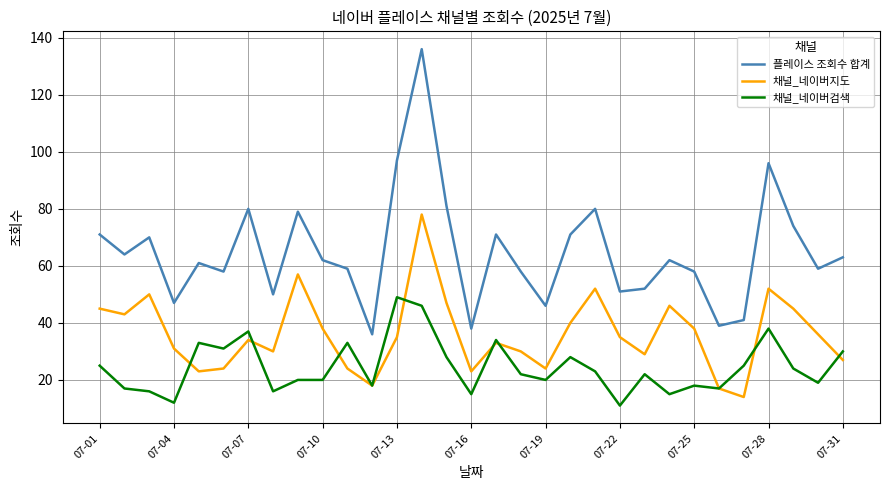

Which series has the largest total across all categories?

플레이스 조회수 합계